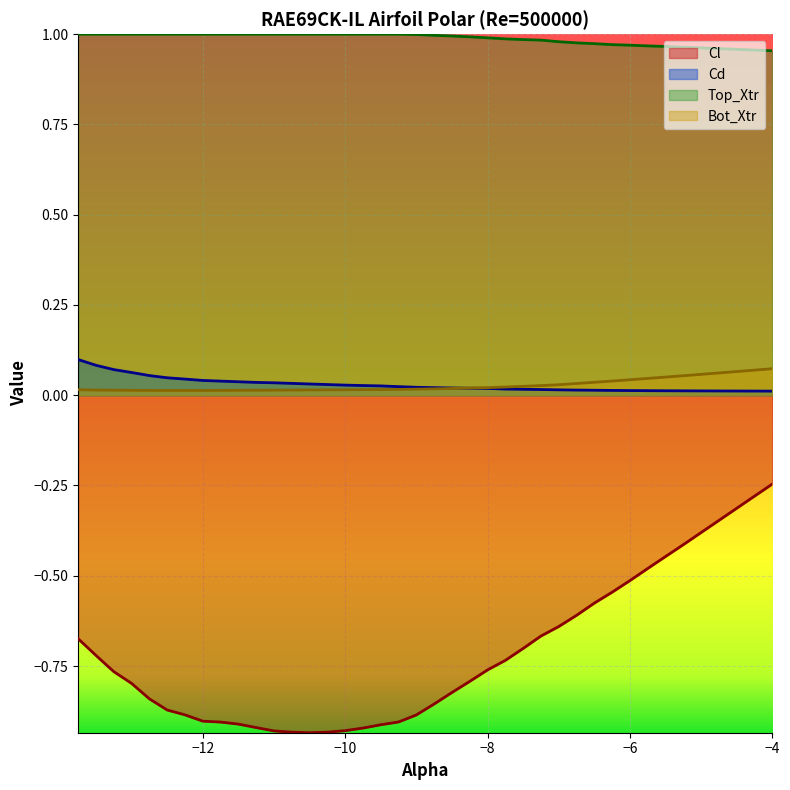

Which series has the largest total across all categories?

Top_Xtr